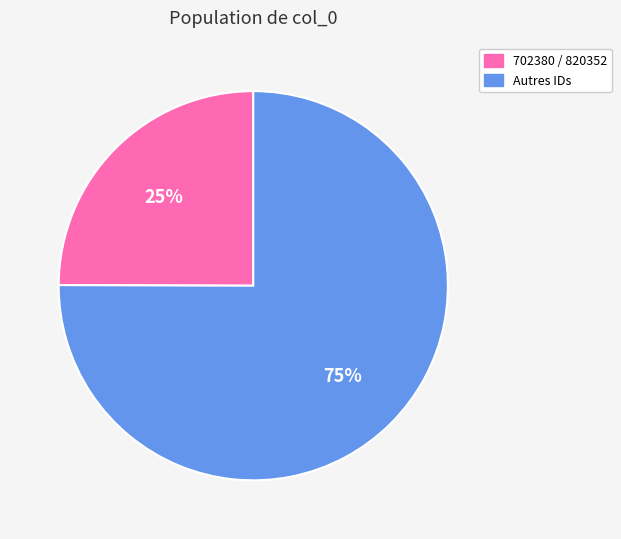

What is the largest slice in the pie chart?

Autres IDs